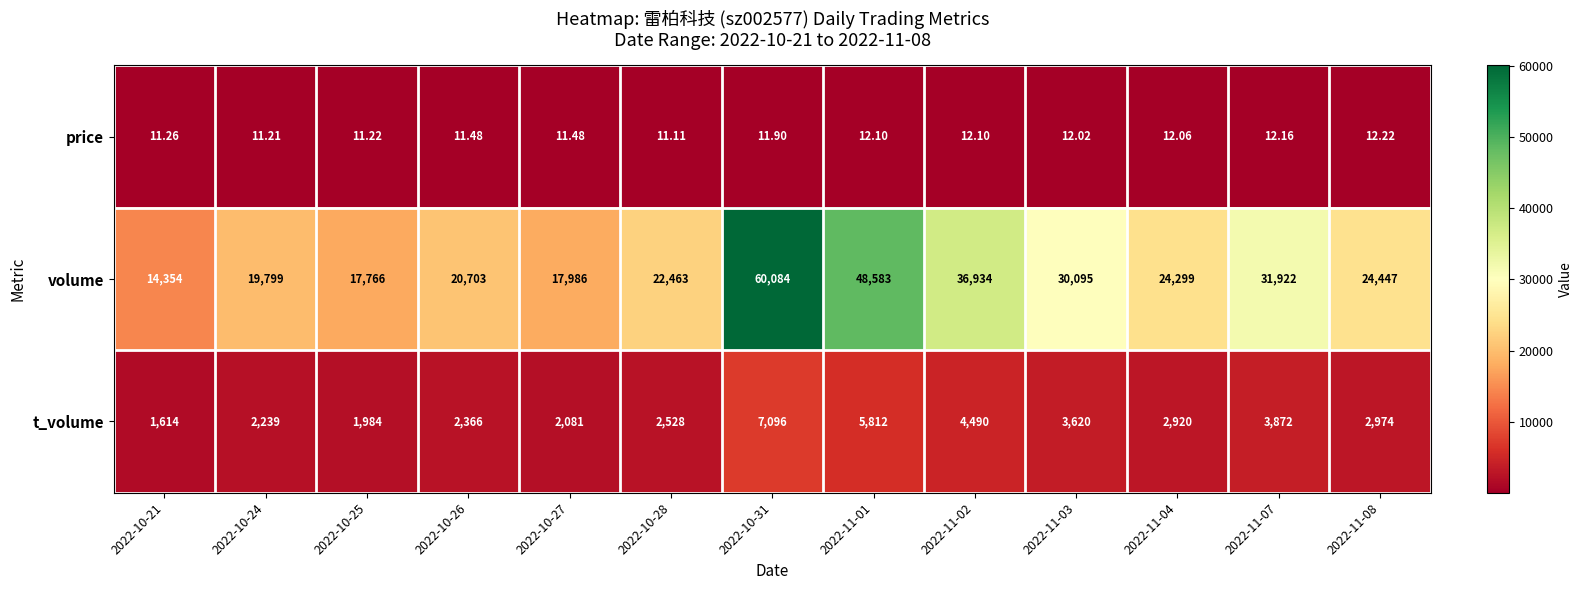

Between 2022-10-25 and 2022-11-01, which series saw the biggest shift?

volume